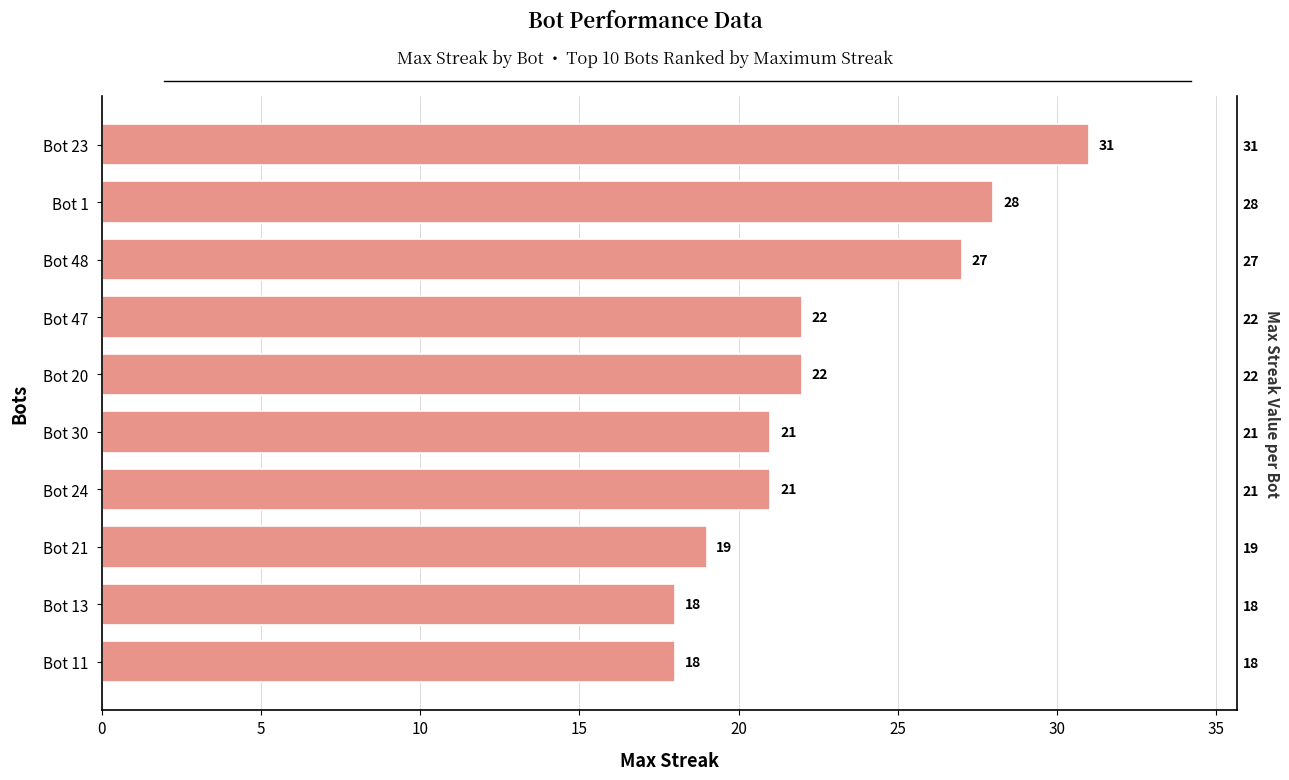

How many values are below 22?

5